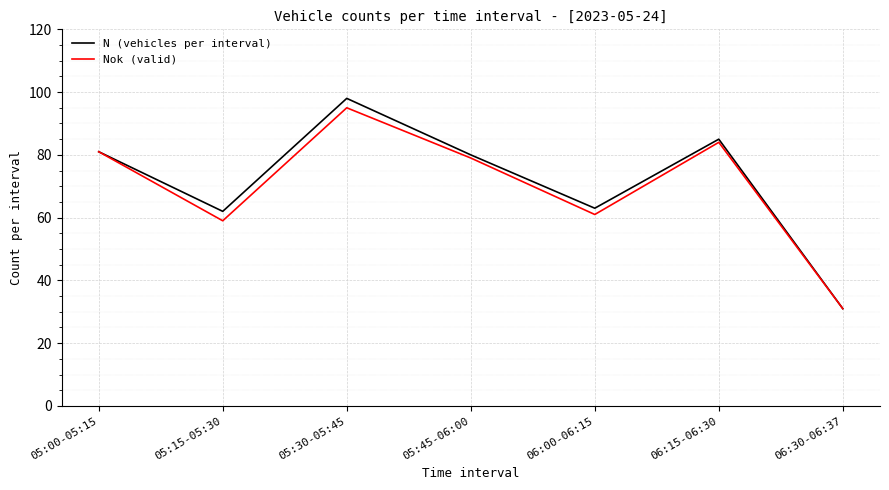

What is the total value across all series at 05:30-05:45?

193